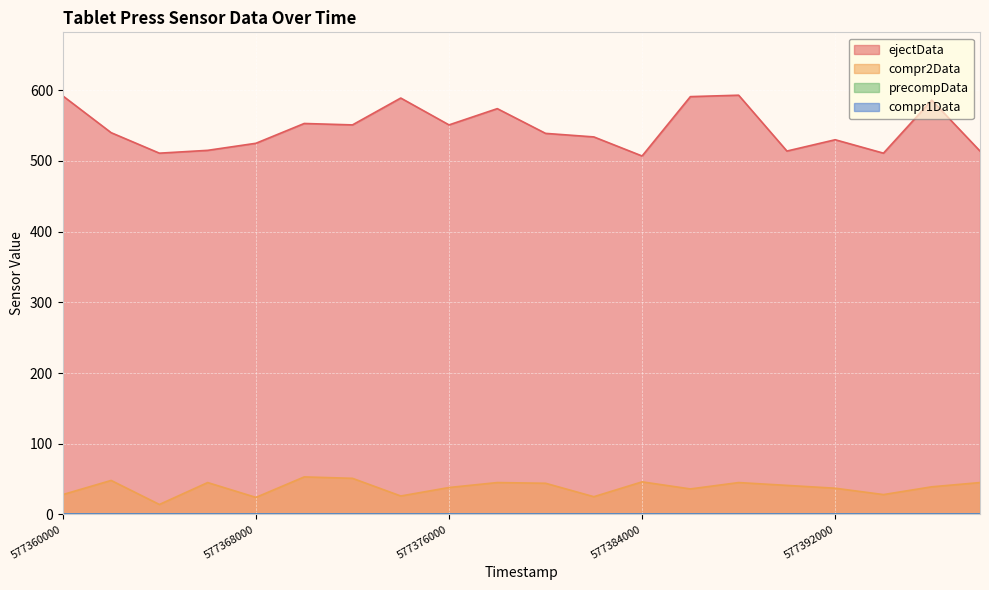

At which category does ejectData reach its first local valley?

577364000